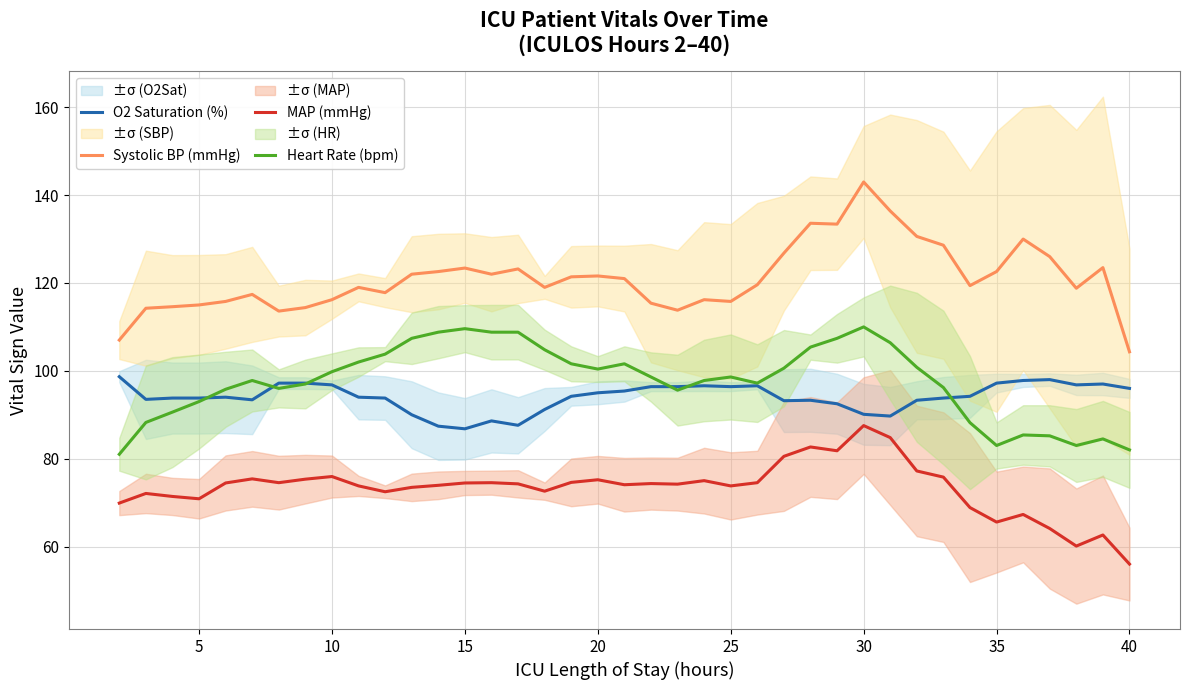

What are all the series names shown in the legend?

O2 Saturation (%), Systolic BP (mmHg), MAP (mmHg), Heart Rate (bpm)